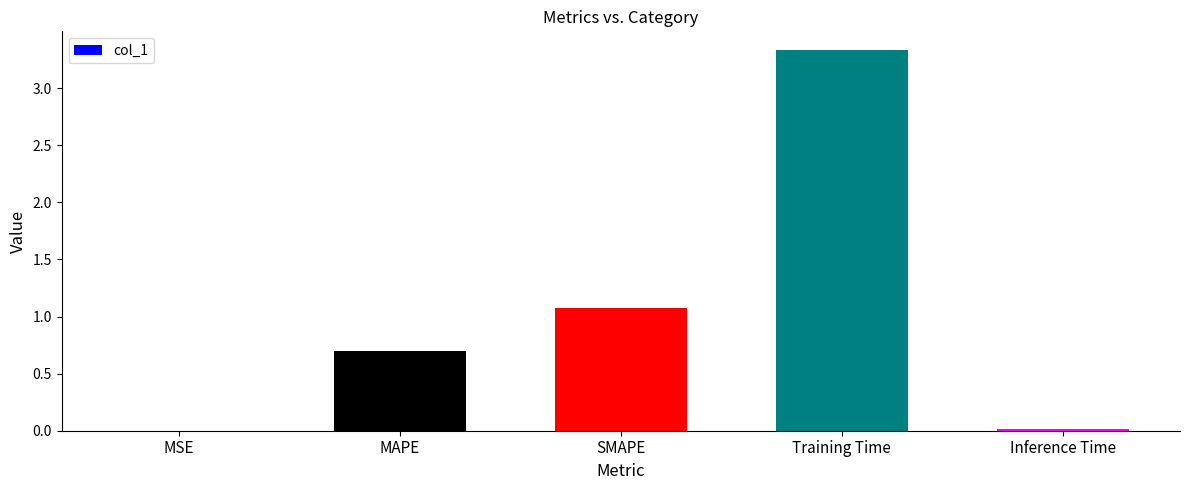

Are the bars grouped side by side (vs. stacked)?

No